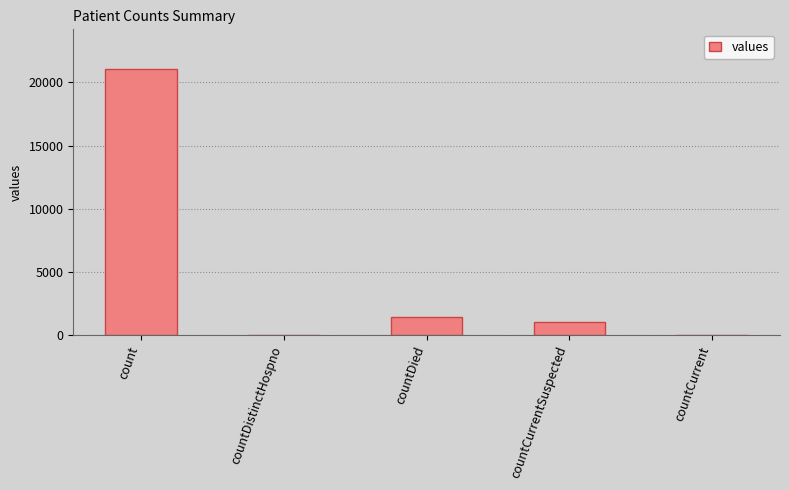

Reading left to right, transcribe all the data shown in this chart.

21050	0	1405	1006	0